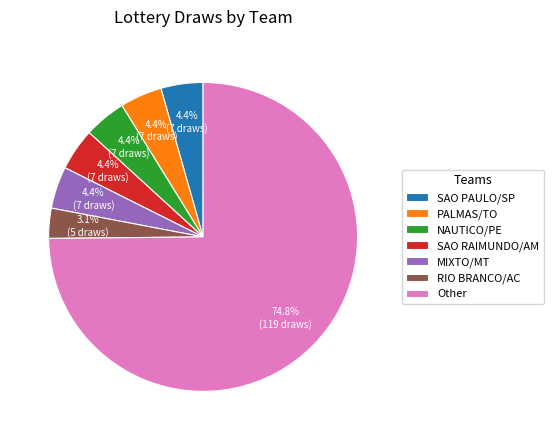

Count the number of slices in the pie.

7